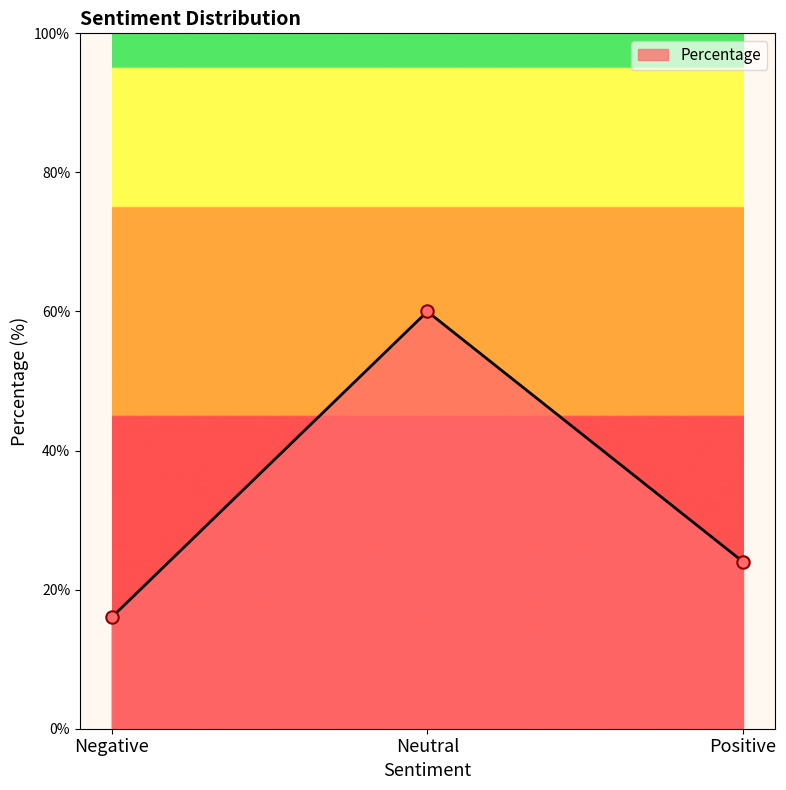

What is the ratio of the value at Neutral to the value at Positive?

2.5